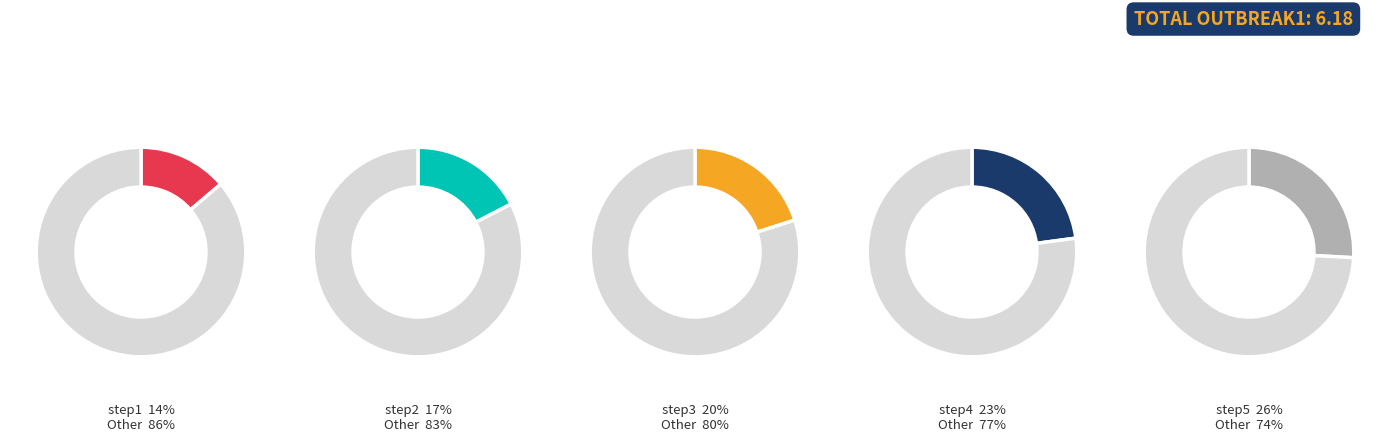

Which category has the smallest portion of the pie?

step1